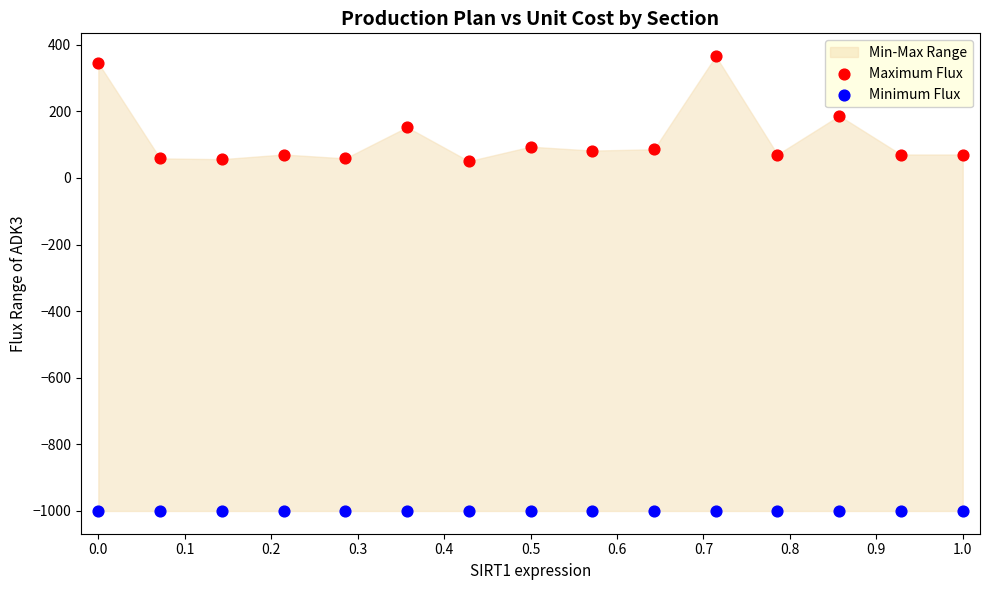

In the Maximum Flux series, what Y value is closest to 208?

186.9